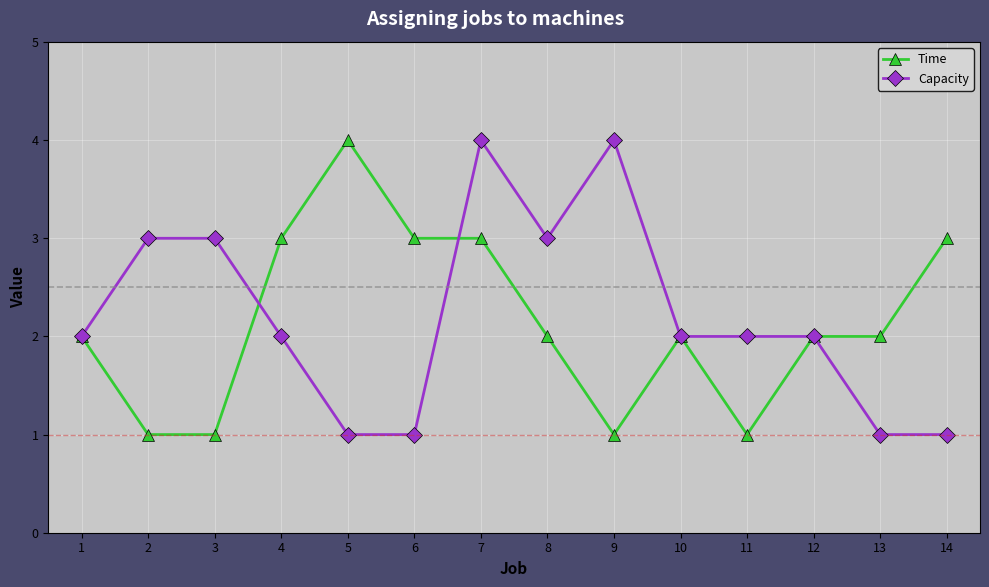

Read the Capacity value at 12.

2